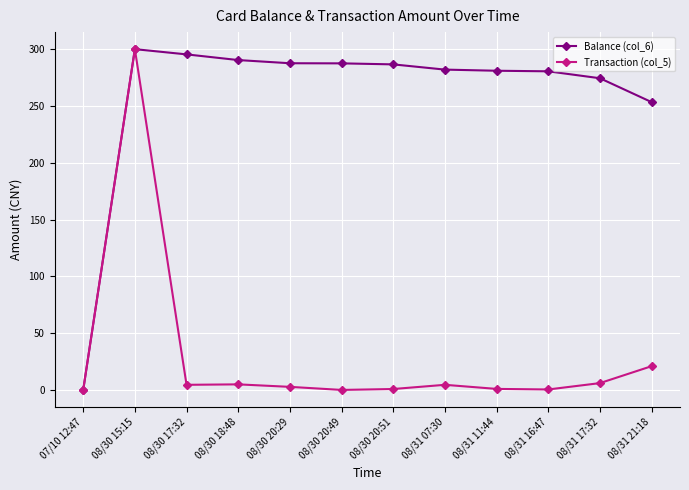

How many categories are shown in the chart?

12